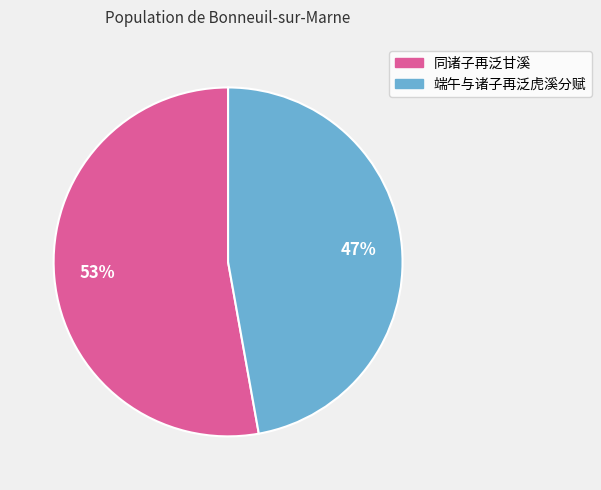

Which slice is the largest?

同诸子再泛甘溪